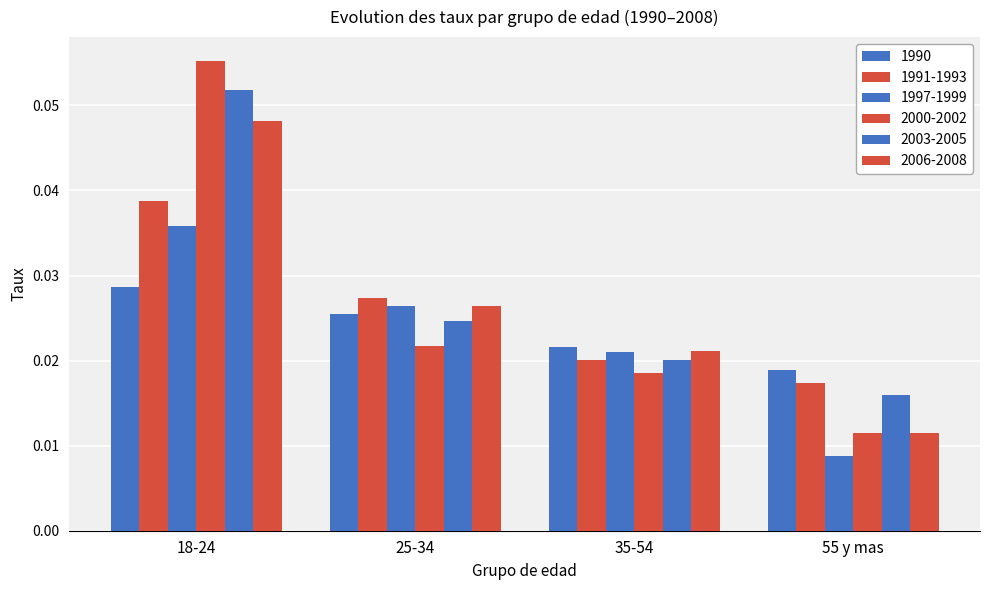

Reading left to right, list all the values displayed in this chart.

1990: 18-24=0.0	25-34=0.0	35-54=0.0	55 y mas=0.0
1991-1993: 18-24=0.0	25-34=0.0	35-54=0.0	55 y mas=0.0
1997-1999: 18-24=0.0	25-34=0.0	35-54=0.0	55 y mas=0.0
2000-2002: 18-24=0.1	25-34=0.0	35-54=0.0	55 y mas=0.0
2003-2005: 18-24=0.1	25-34=0.0	35-54=0.0	55 y mas=0.0
2006-2008: 18-24=0.0	25-34=0.0	35-54=0.0	55 y mas=0.0